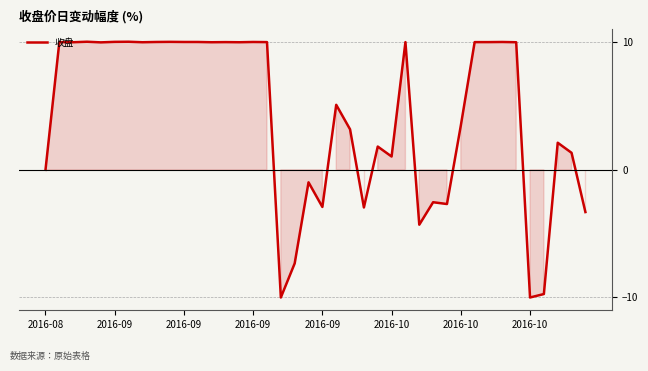

What is the smallest value displayed?

-10.0